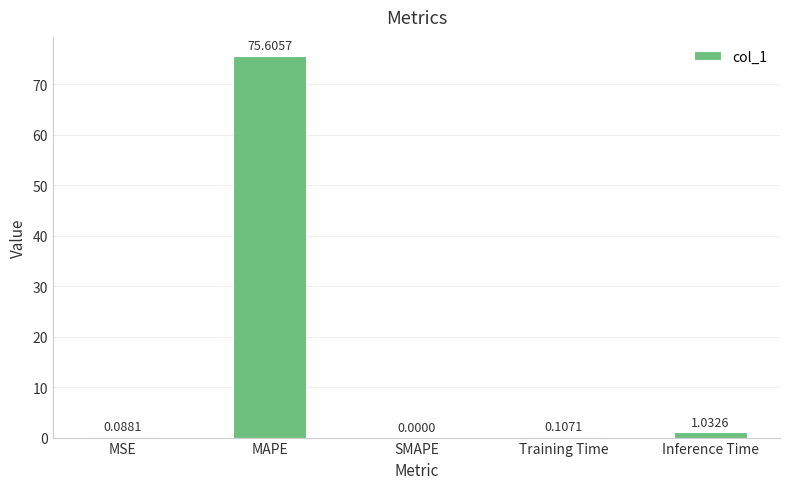

What is the sum of all values?

76.8